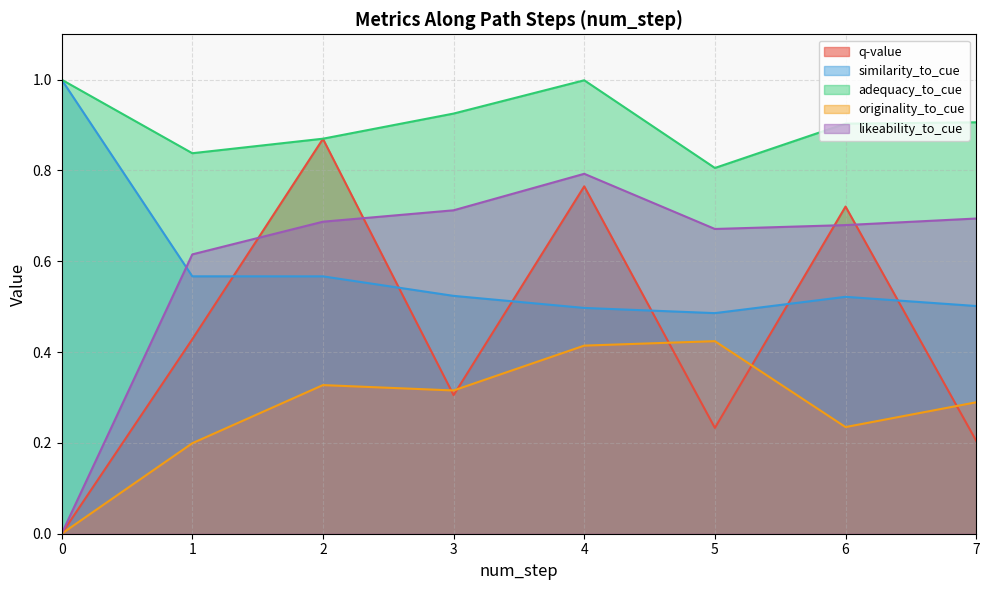

True or false: originality_to_cue and adequacy_to_cue intersect in this chart.

False